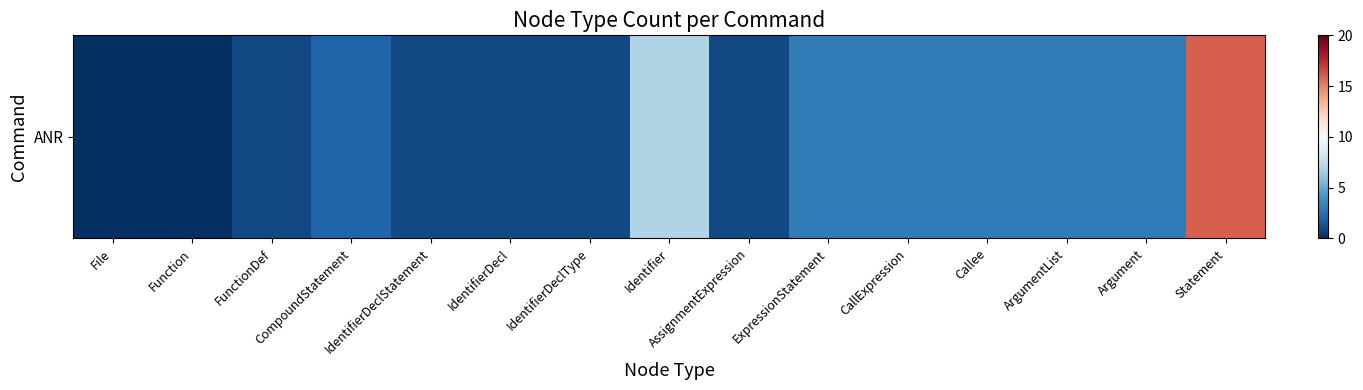

What is the change in value from AssignmentExpression to ExpressionStatement?

+2